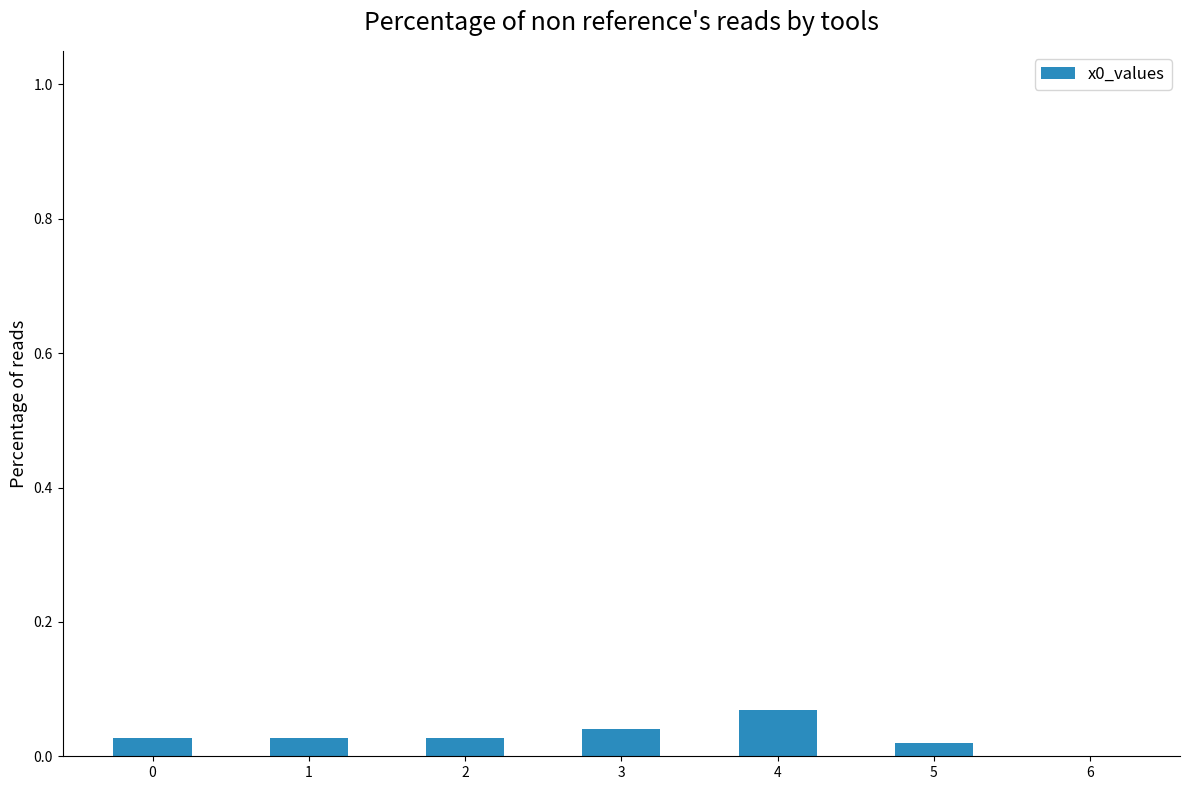

Is it true that the value at 5 is 0.0?

True